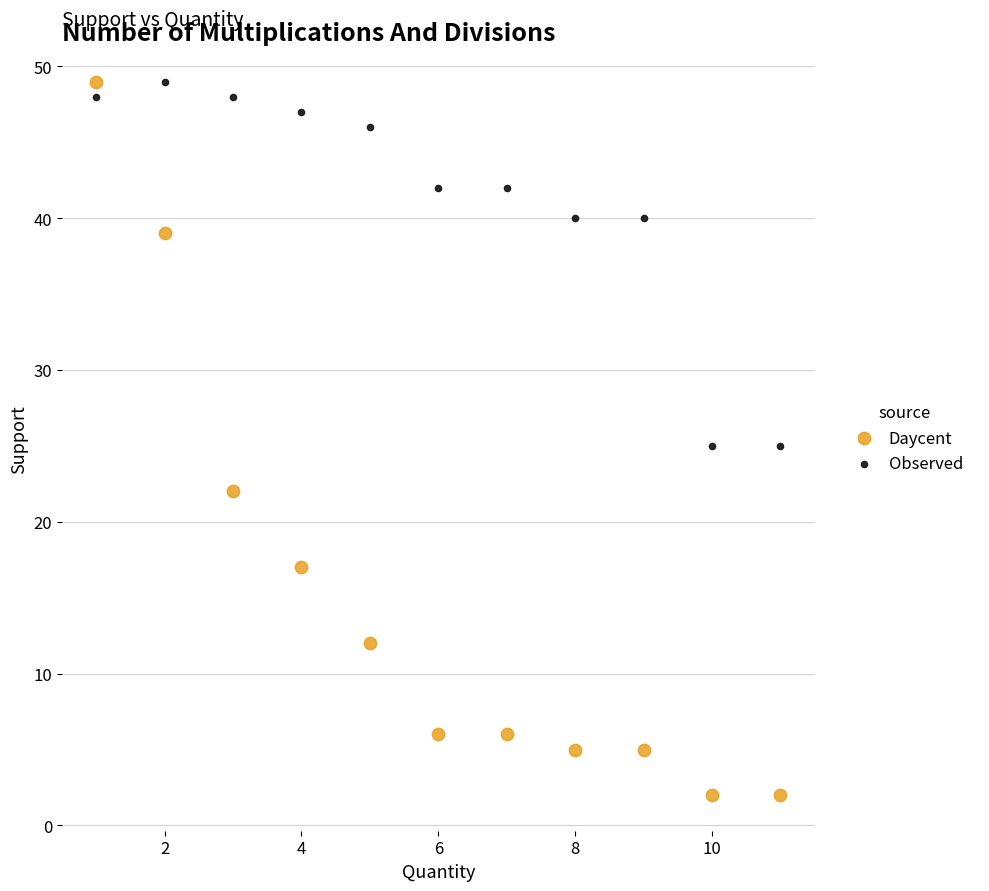

Which series contains the lowest Y value?

Daycent